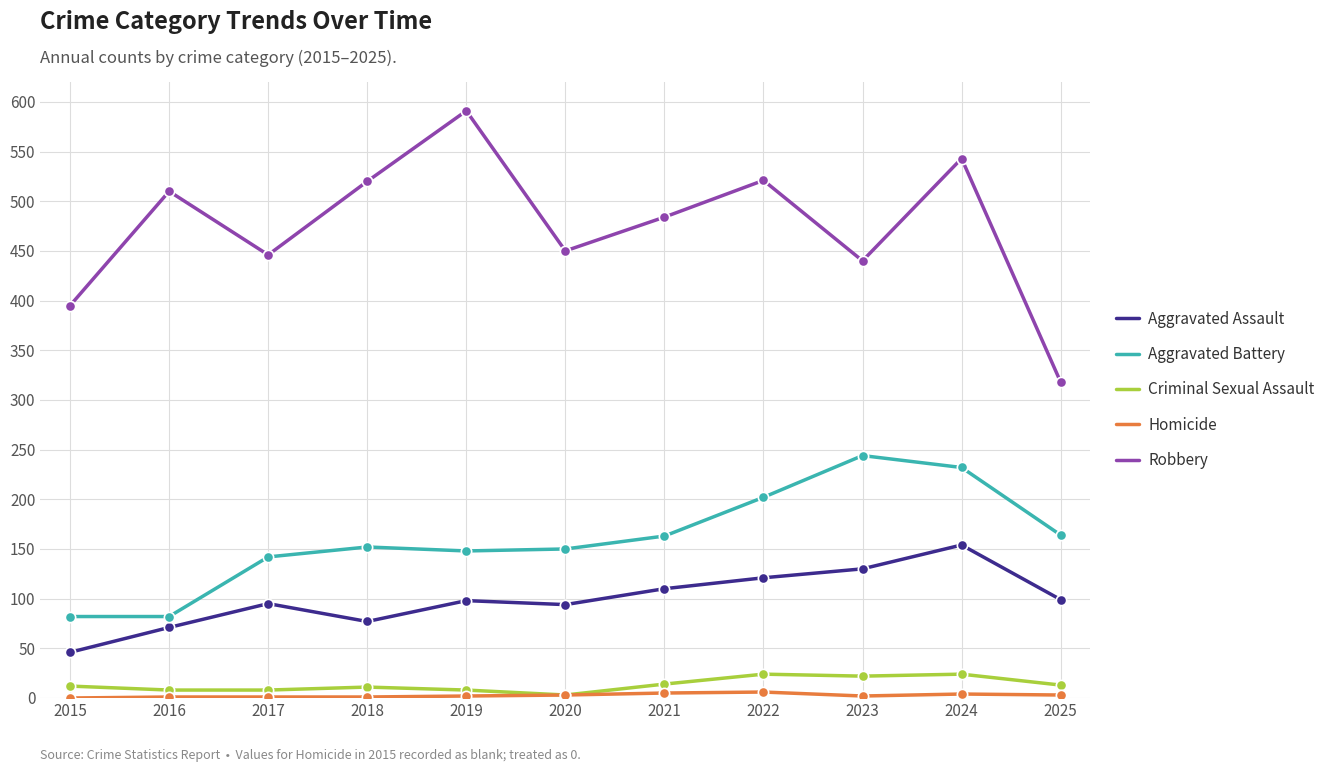

At which category is the sum across all series the highest?

2024